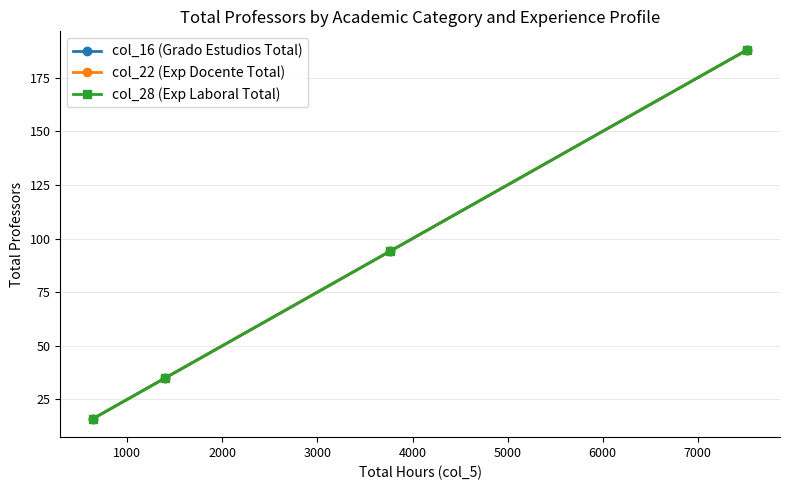

True or false: col_28 (Exp Laboral Total) has more than 1 interior local peaks.

False